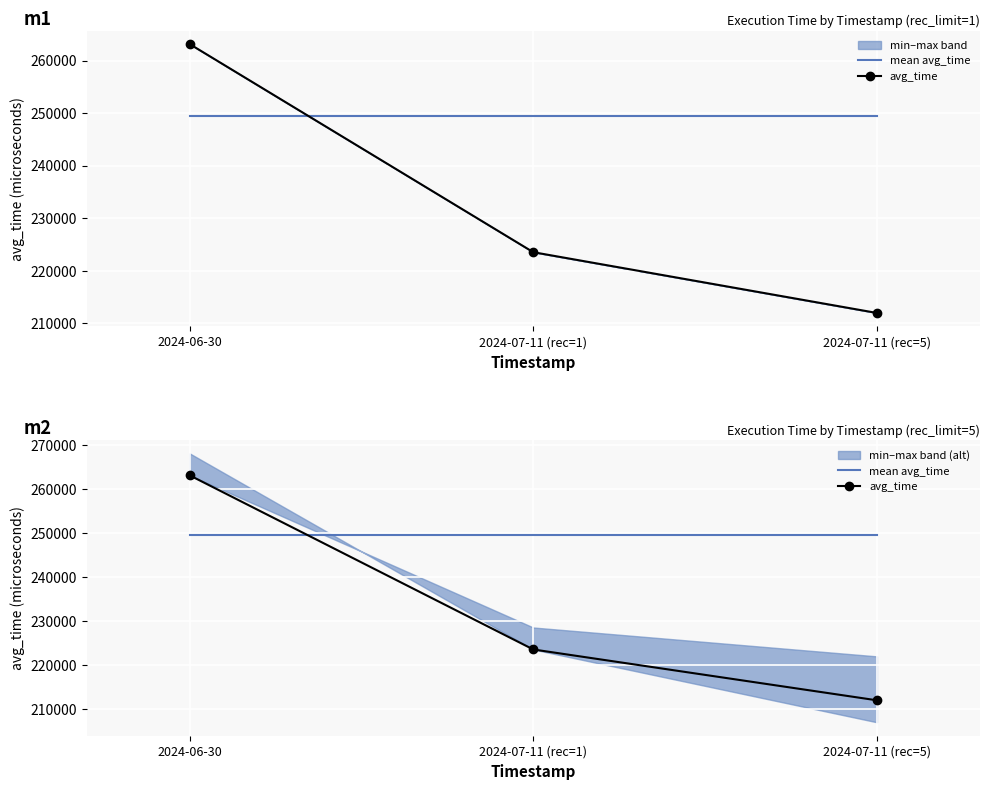

What is the highest value of the mean avg_time series?

249540